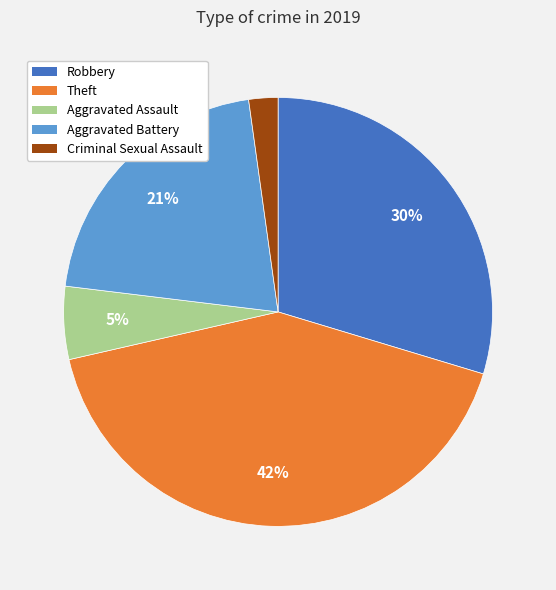

Count the number of slices in the pie.

5